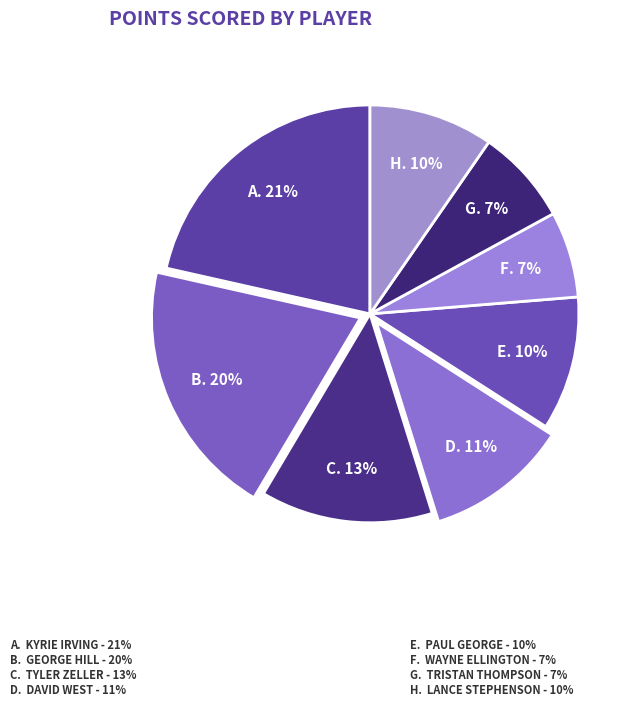

Count the number of slices in the pie.

8